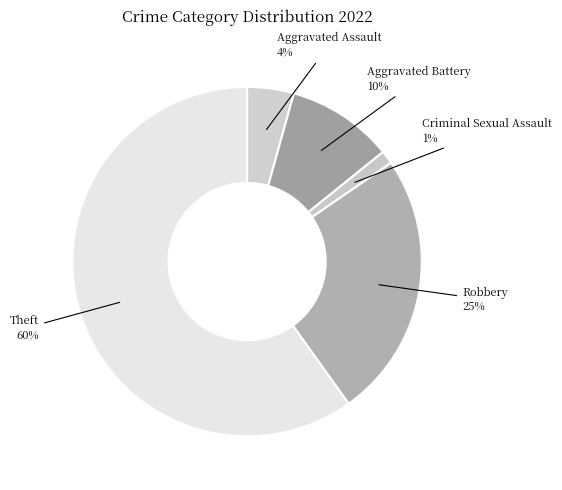

True or false: Theft accounts for 60% of the total.

True